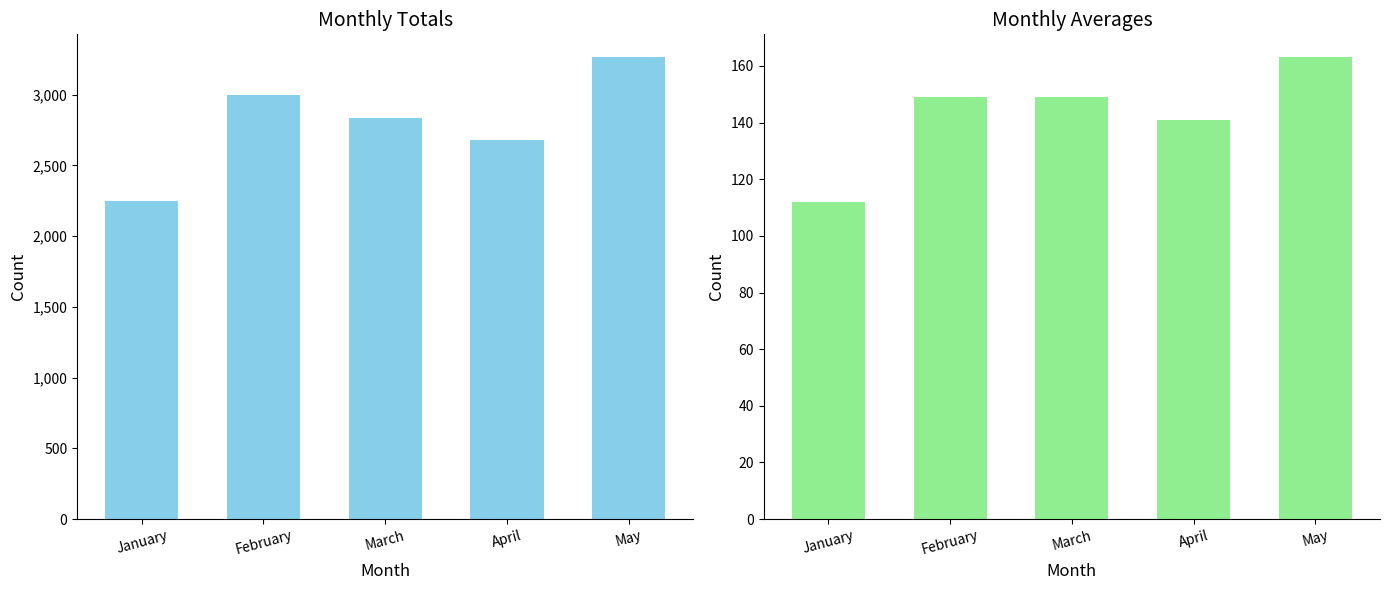

Are the bars horizontal?

No